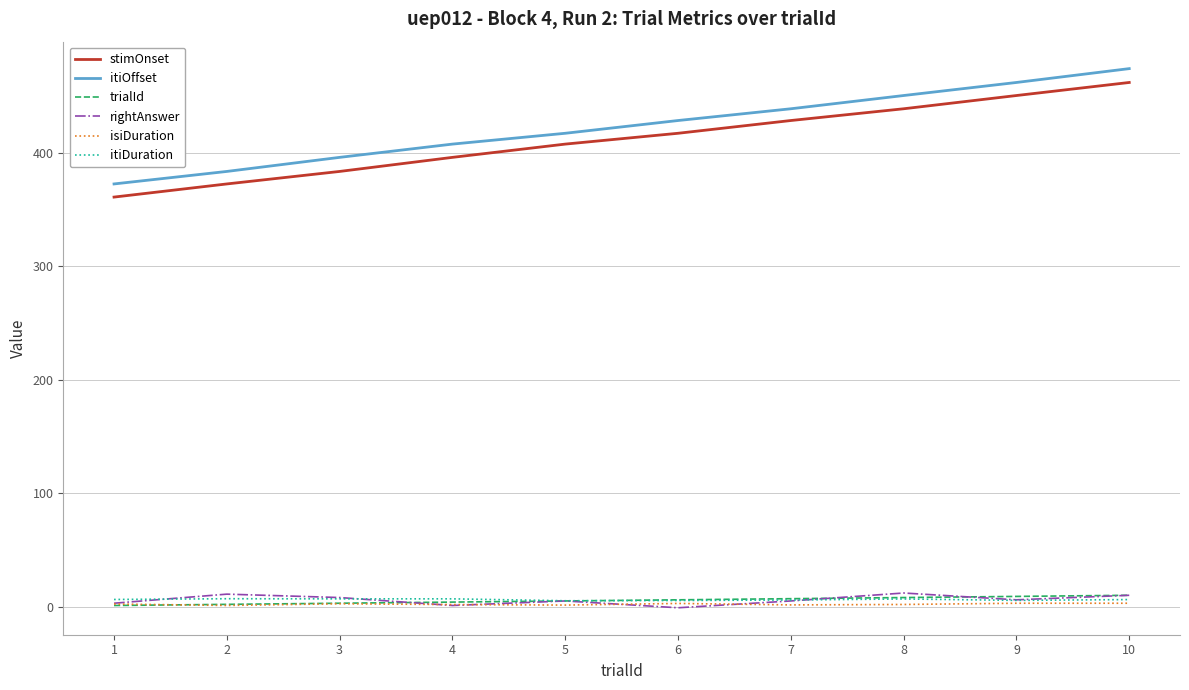

At which label does isiDuration first exceed 2?

1